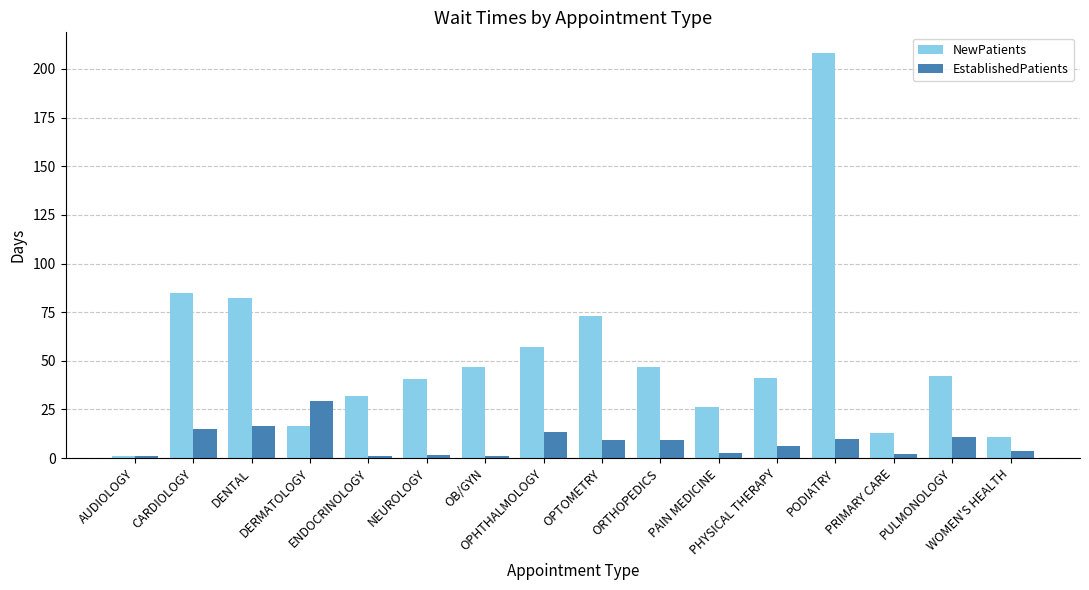

How many values in the NewPatients series are below 42?

8